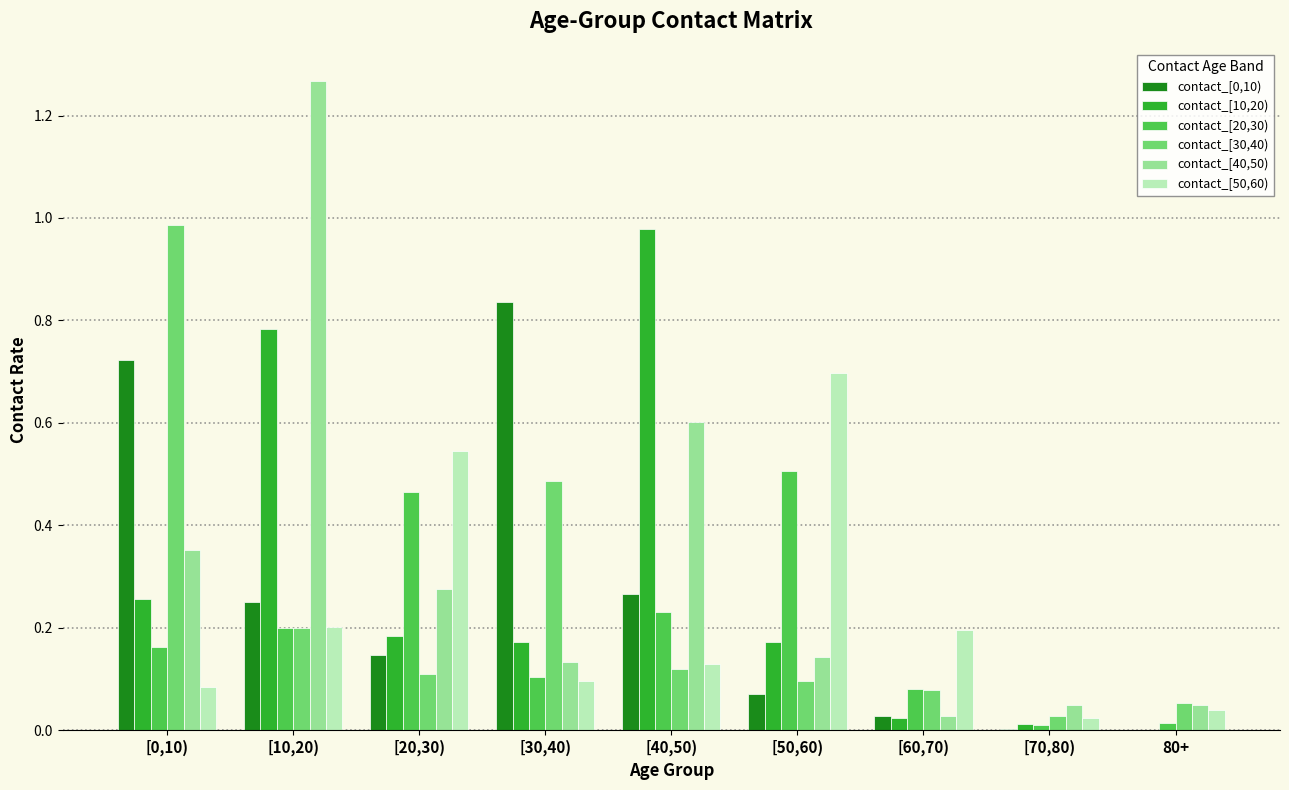

Which series changed the most between [10,20) and 80+?

contact_[40,50)